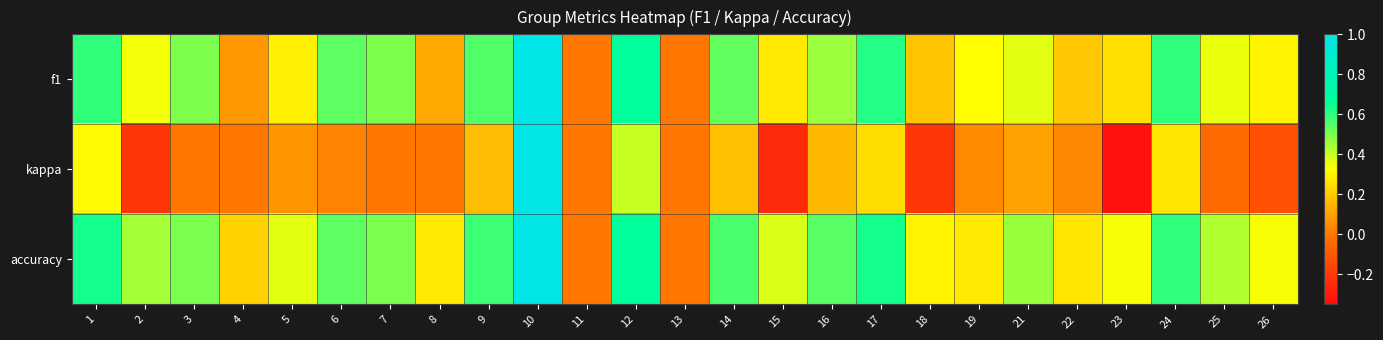

What is the difference between the highest and lowest values at 2?

0.7